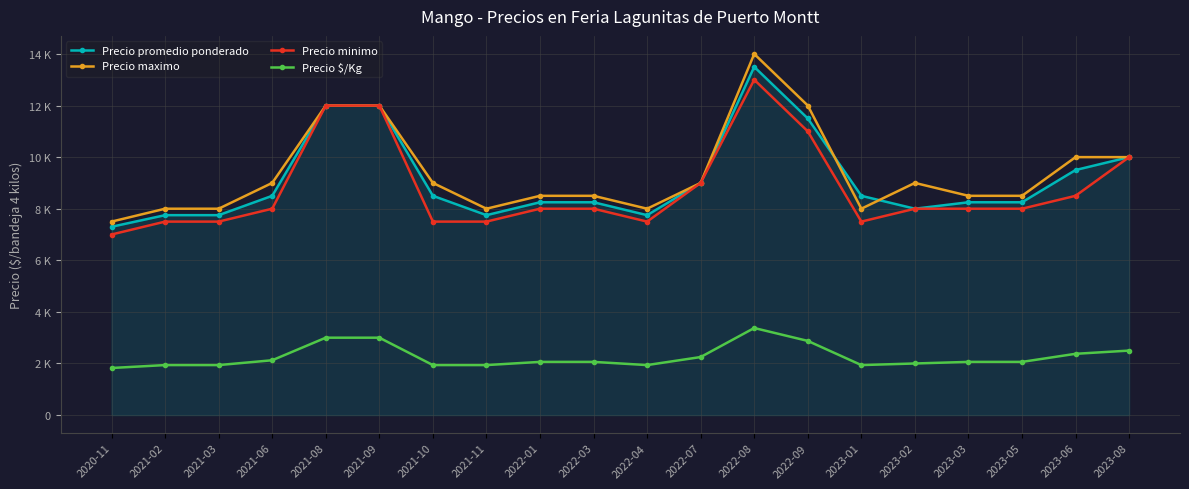

At which category is the sum across all series the highest?

2022-08